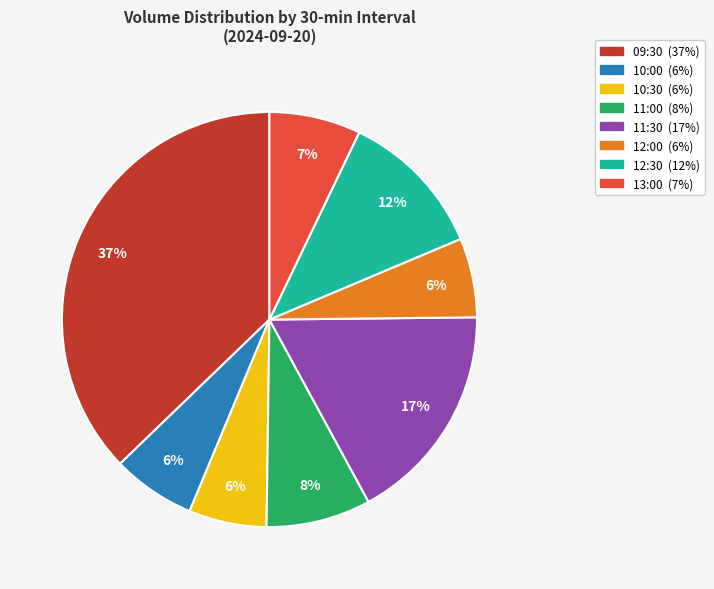

The 10:00 slice represents 1% of the pie. True or false?

False